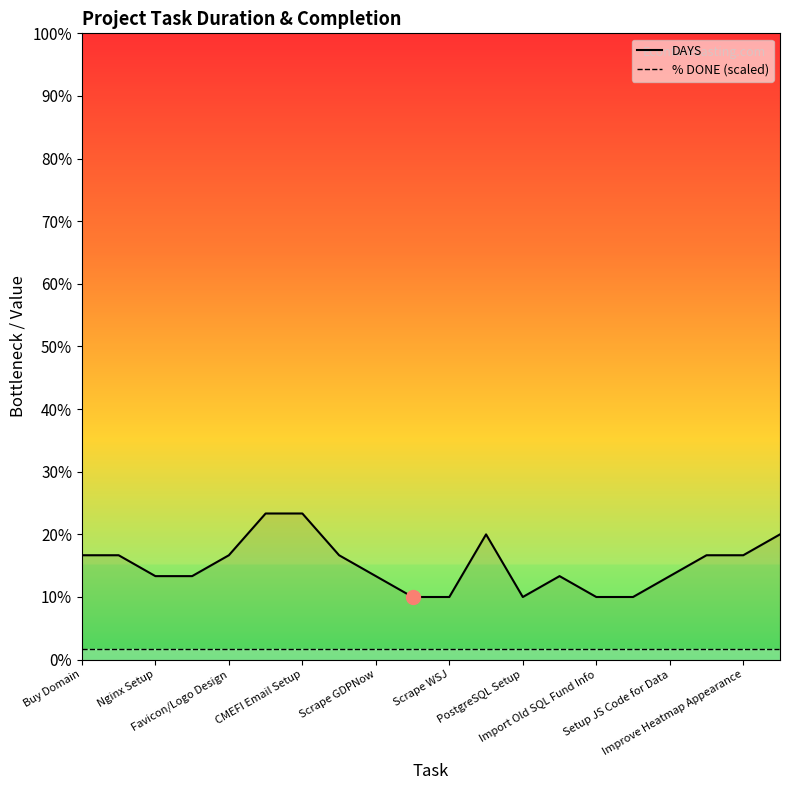

True or false: % DONE (scaled) and DAYS intersect in this chart.

False